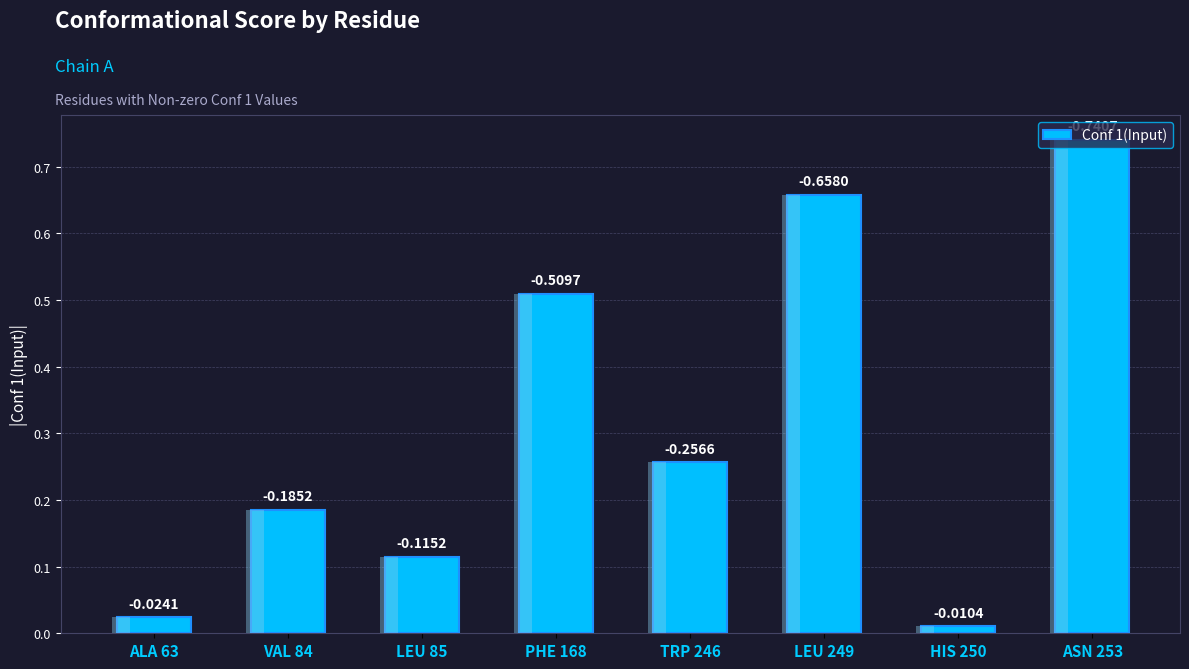

Which has a higher value, PHE 168 or ALA 63?

PHE 168